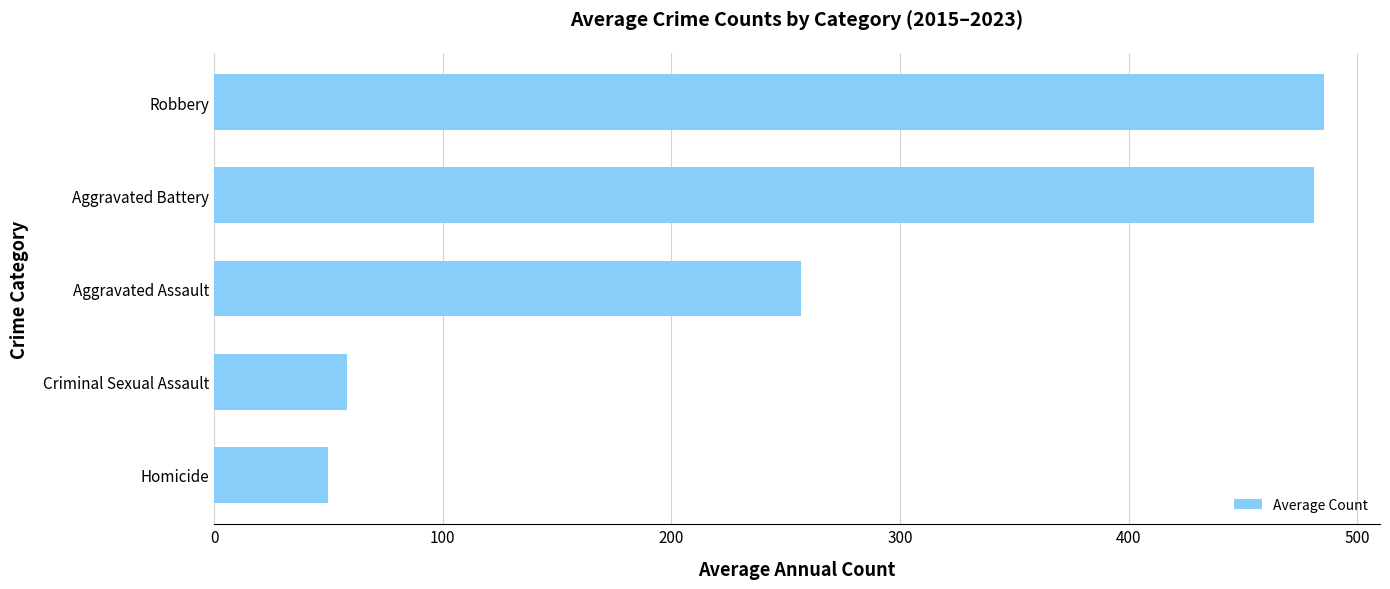

What is the average value?

266.4